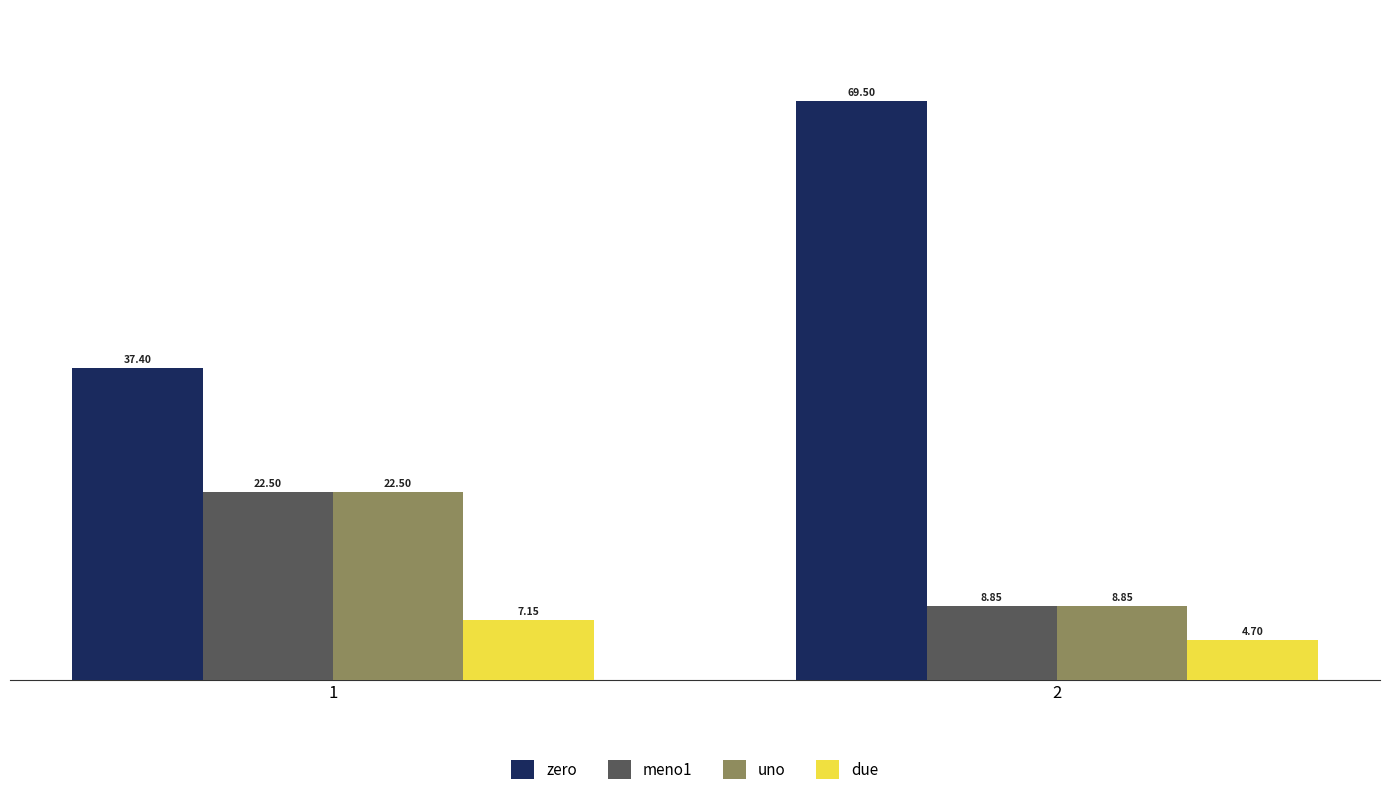

List the labels in order of meno1 value, largest first.

1, 2